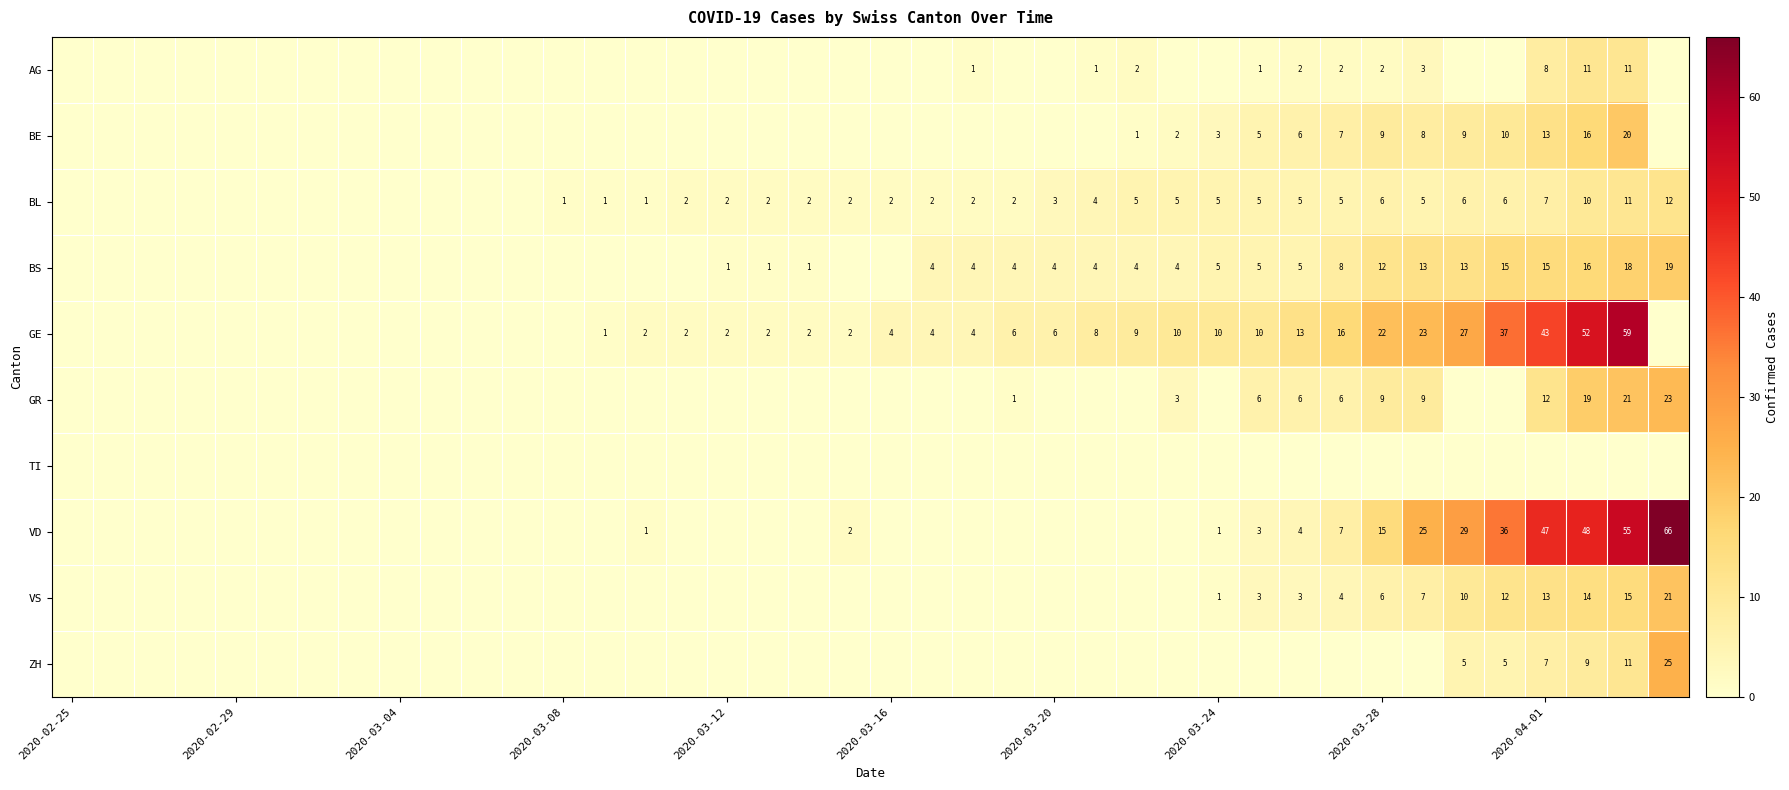

Is it true that VS equals 13 at 2020-04-01?

True